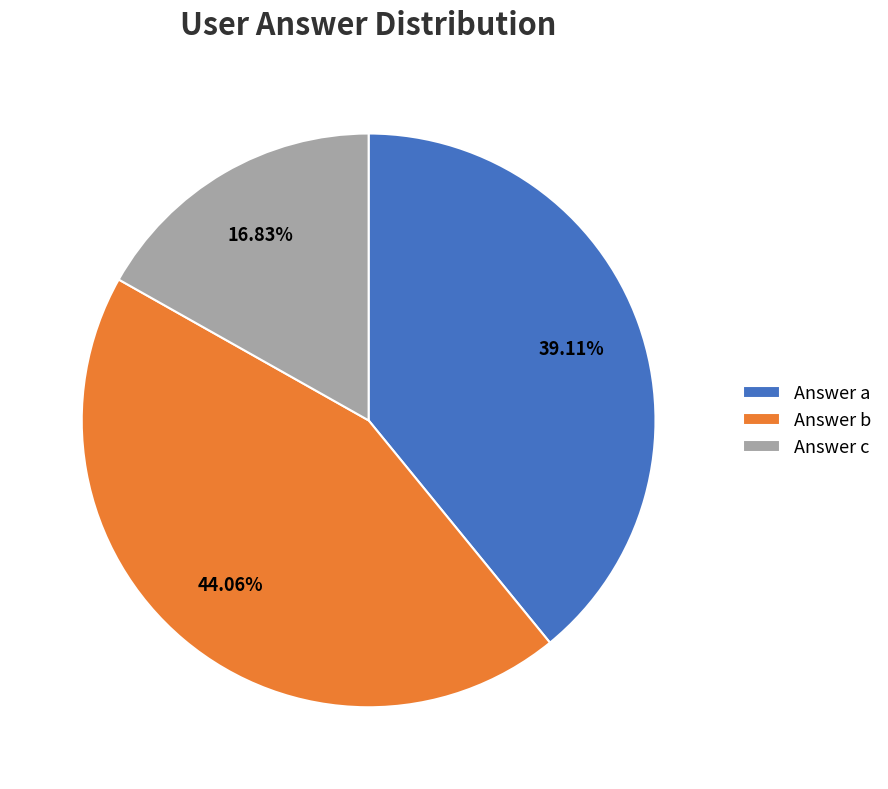

What is the ratio of the value at Answer a to the value at Answer b?

0.9